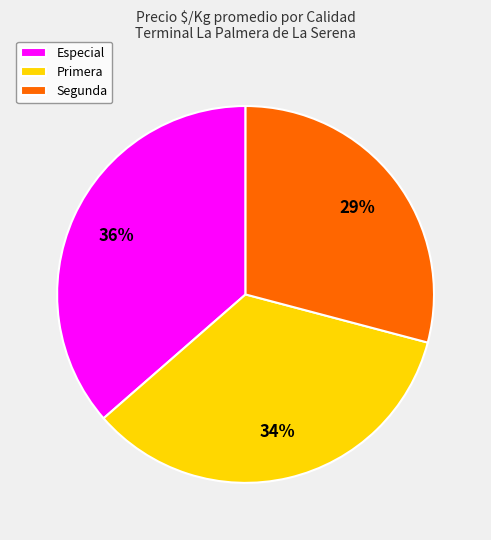

Combined, do Segunda and Especial account for over 50%?

Yes